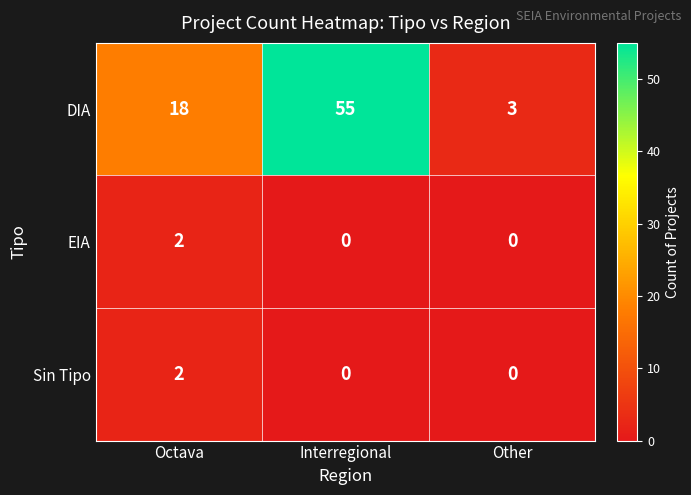

What is the total value across all series at Other?

3